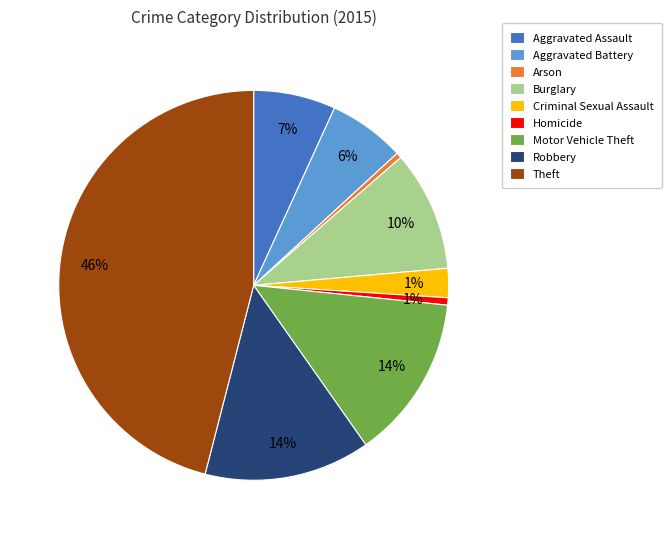

Does Aggravated Assault account for over 50% of the chart?

No